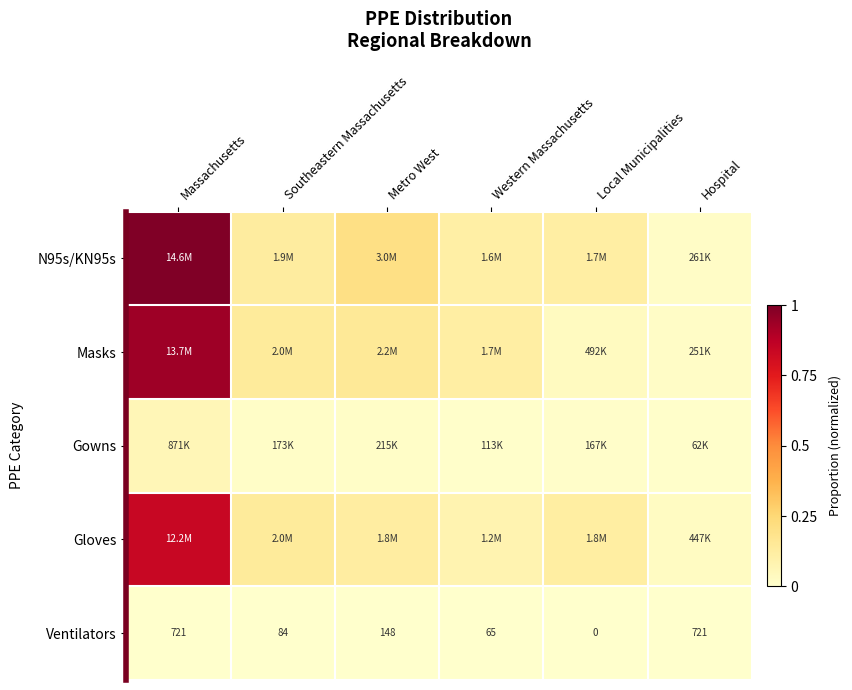

List the labels in order of N95s/KN95s value, largest first.

Massachusetts, Metro West, Southeastern Massachusetts, Local Municipalities, Western Massachusetts, Hospital